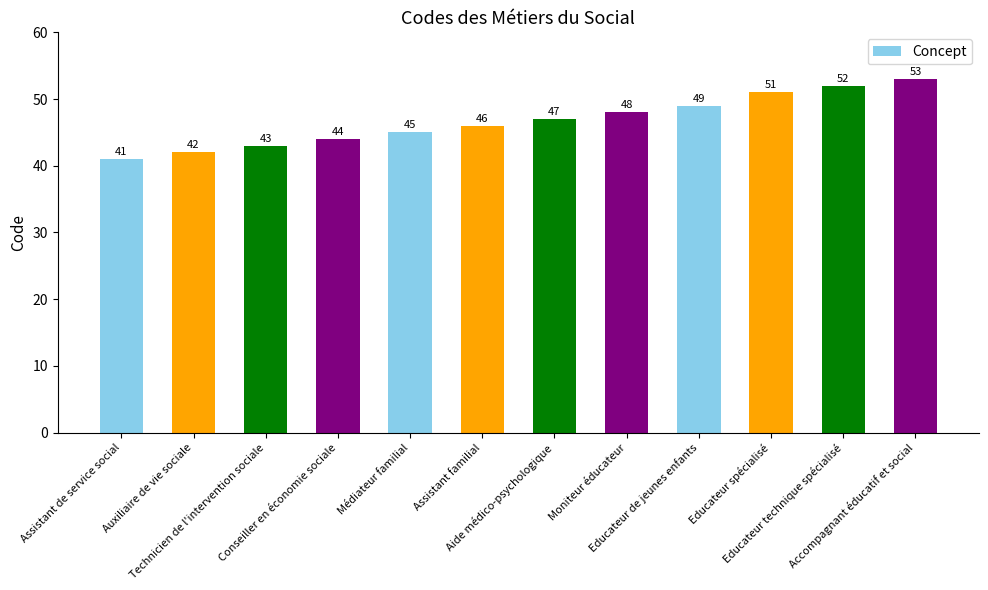

Reading left to right, list all the values displayed in this chart.

41	42	43	44	45	46	47	48	49	51	52	53